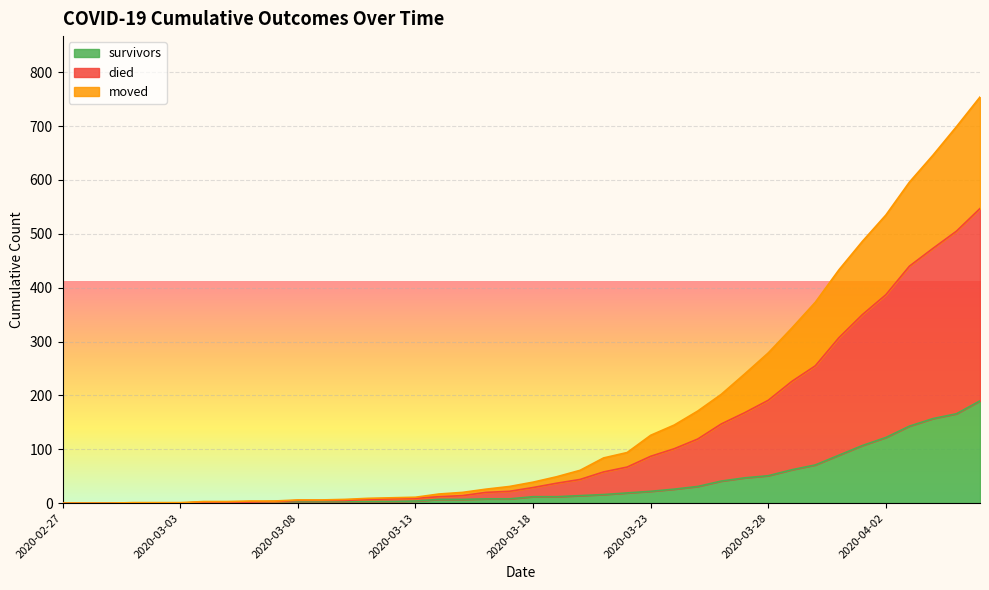

True or false: moved and died cross at least once.

False